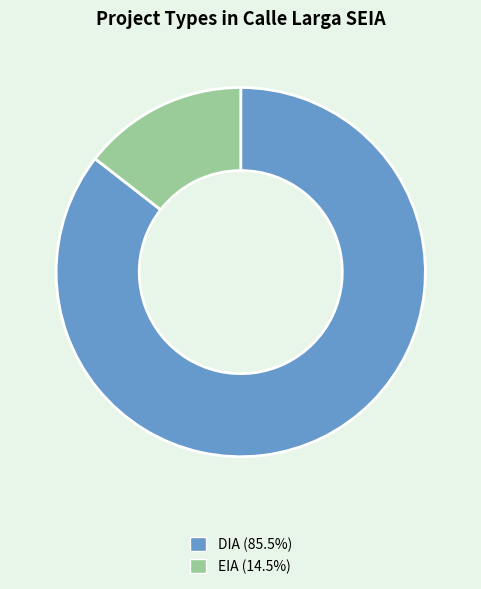

What is the smallest slice in the pie chart?

EIA